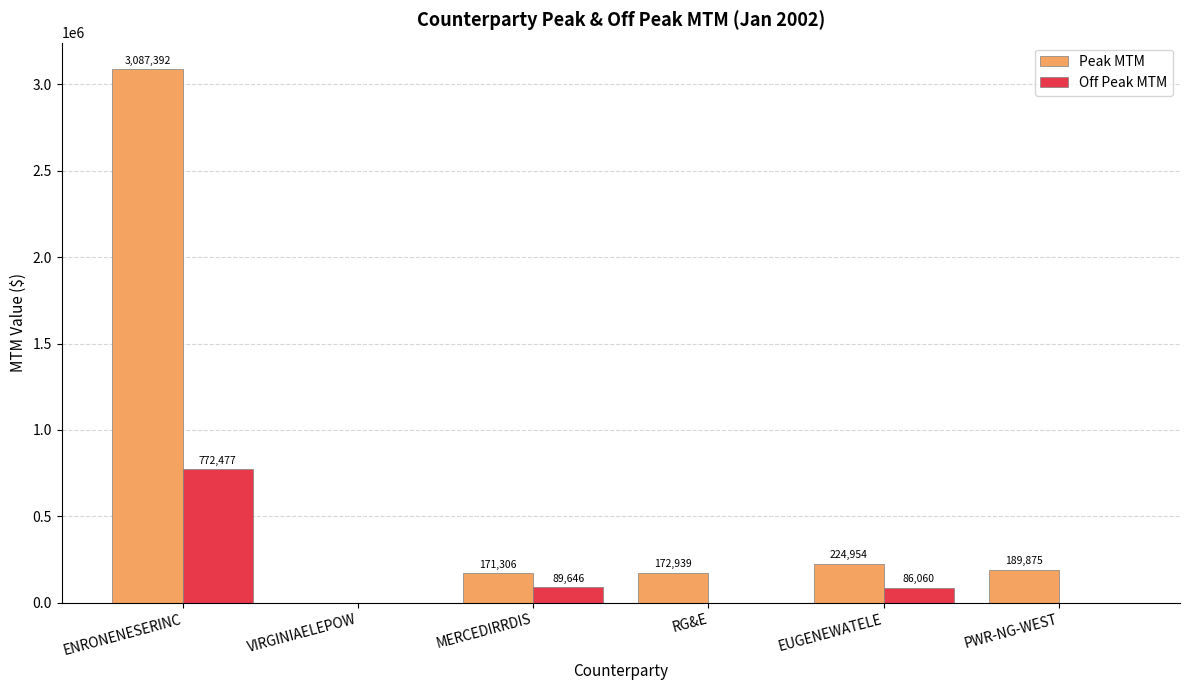

Which series changed the most between VIRGINIAELEPOW and PWR-NG-WEST?

Peak MTM